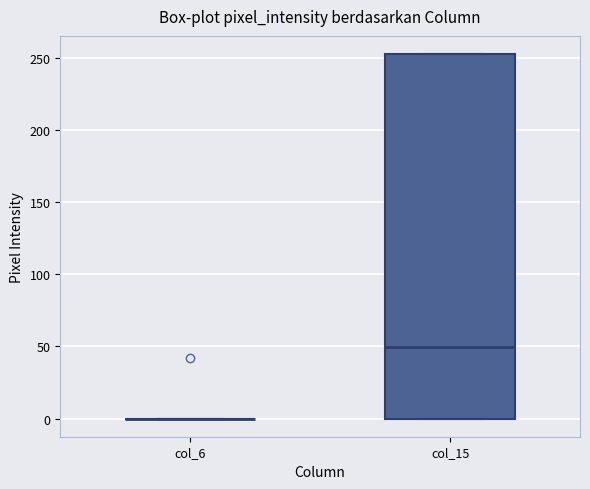

Where is the upper edge of the box for col_15 on the y-axis? The values are not printed on the chart, so give them approximately, as read against the axis.

255